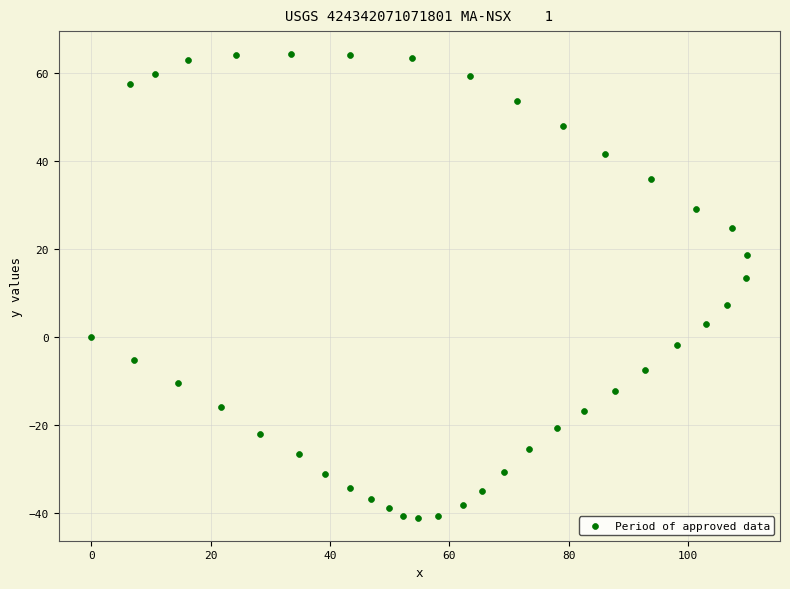

What is the range of X values (max minus min)?

109.9